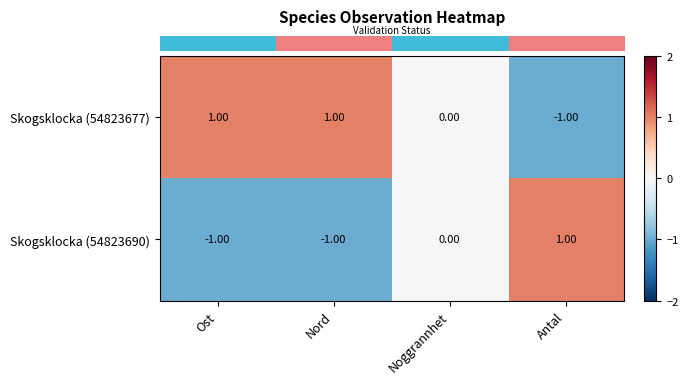

How many values in Skogsklocka (54823690) are below zero?

2